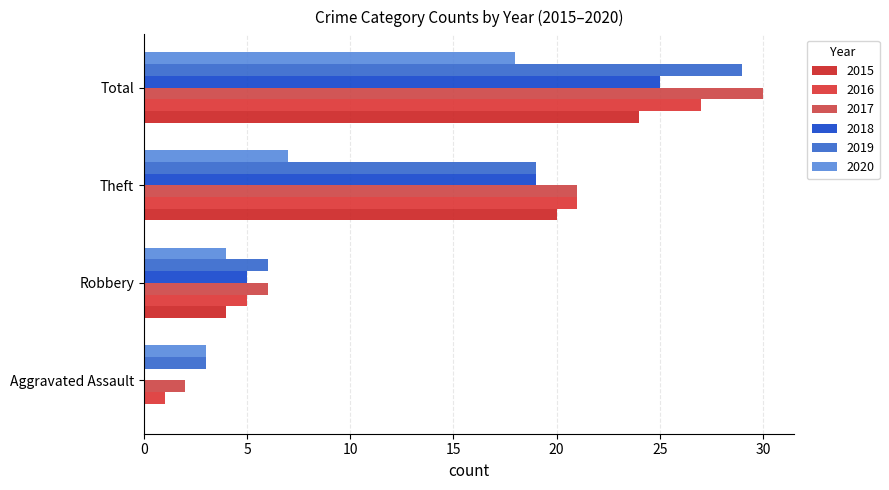

Rank the series at Theft from highest to lowest value.

2016, 2017, 2015, 2018, 2019, 2020